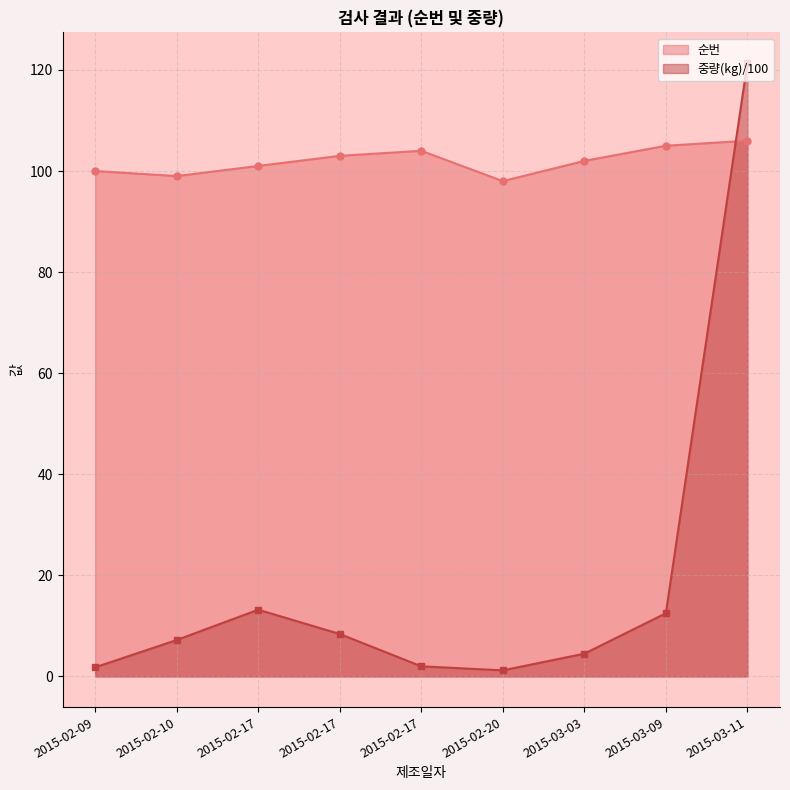

What is the label of the 1st point from the right?

2015-03-11